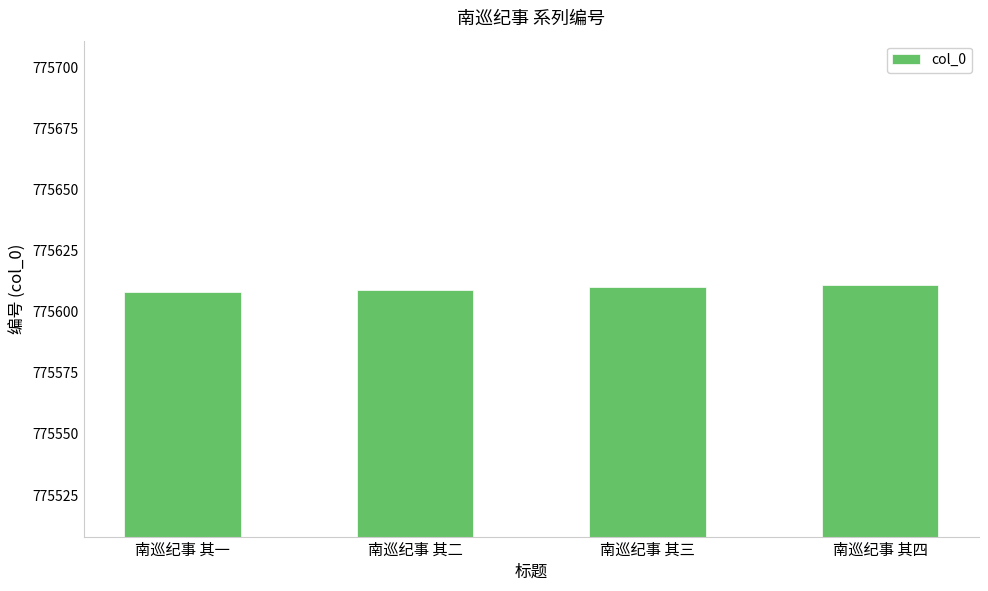

How many data points are less than 775610?

2